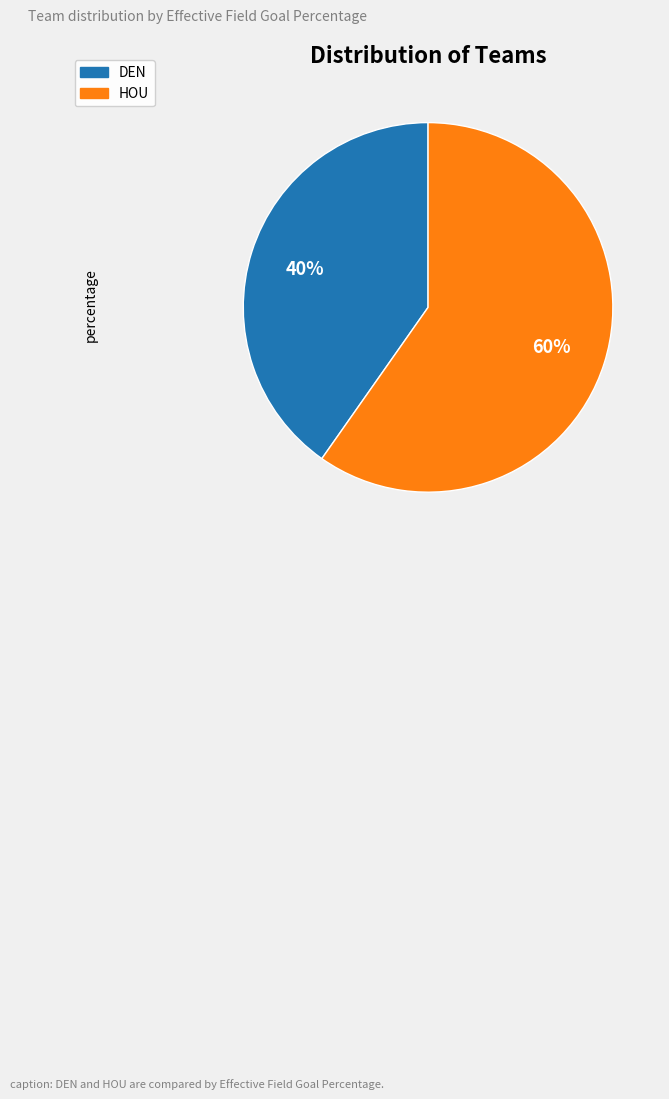

Does any single category account for the majority?

Yes